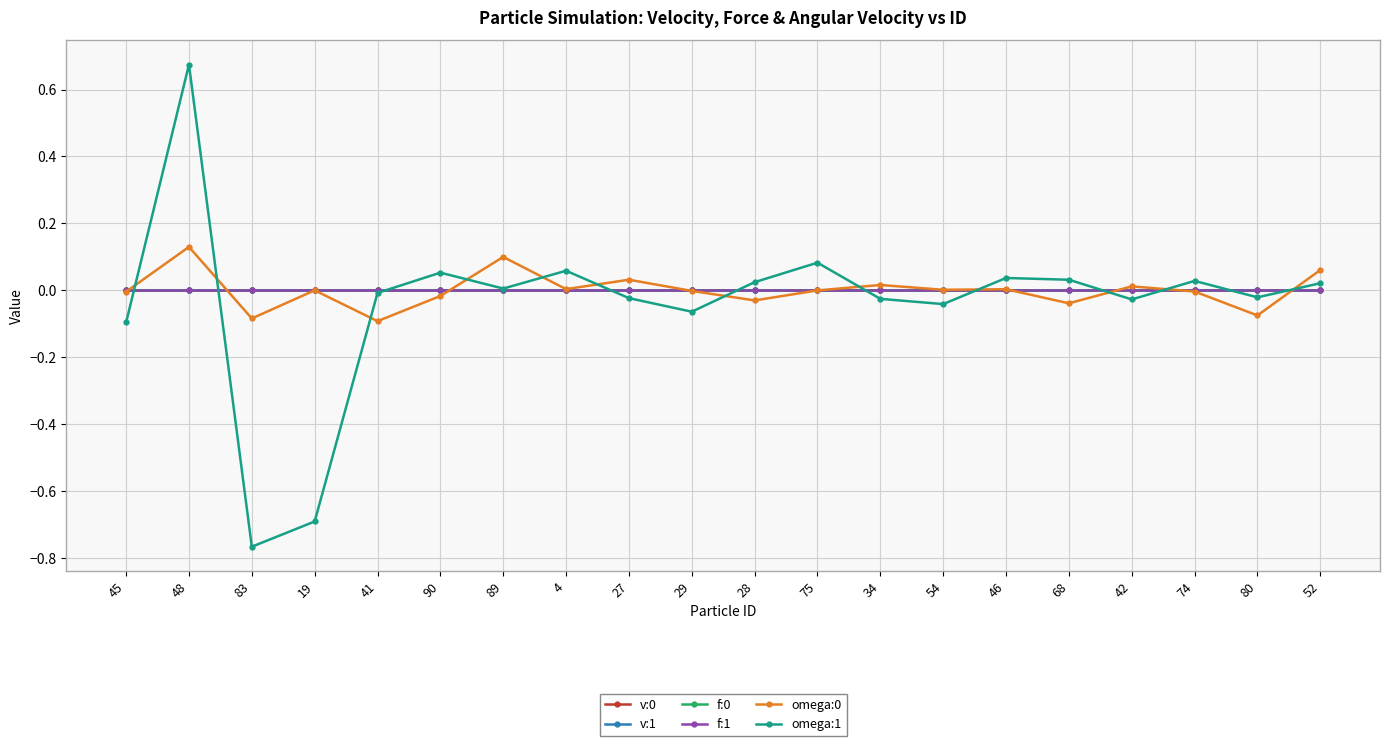

True or false: f:1 has a value of 0.0 at 74.

True